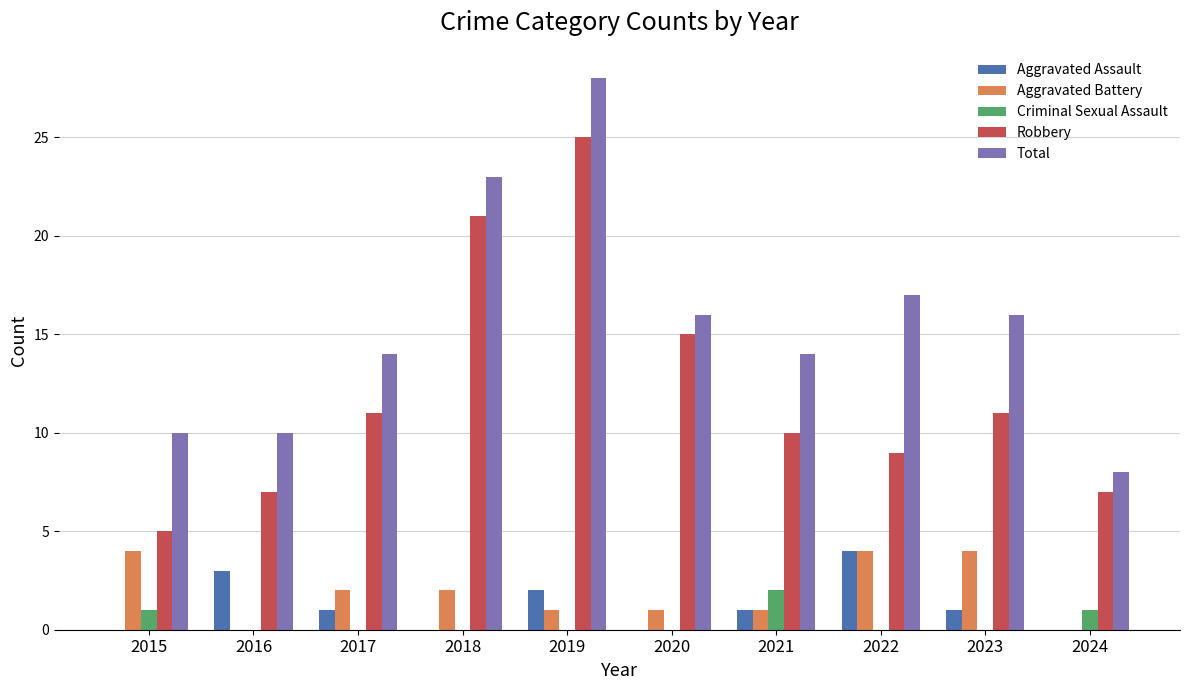

Reading right to left, list all the values displayed in this chart.

Aggravated Assault: 0	1	4	1	0	2	0	1	3	0
Aggravated Battery: 0	4	4	1	1	1	2	2	0	4
Criminal Sexual Assault: 1	0	0	2	0	0	0	0	0	1
Robbery: 7	11	9	10	15	25	21	11	7	5
Total: 8	16	17	14	16	28	23	14	10	10